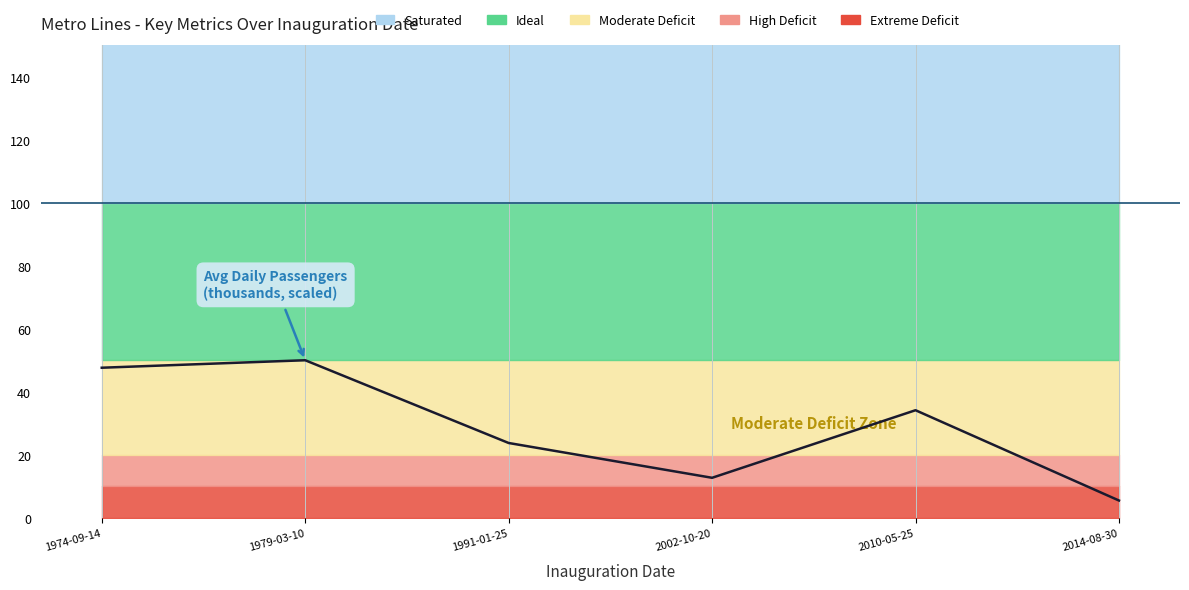

How many values are below 34?

3